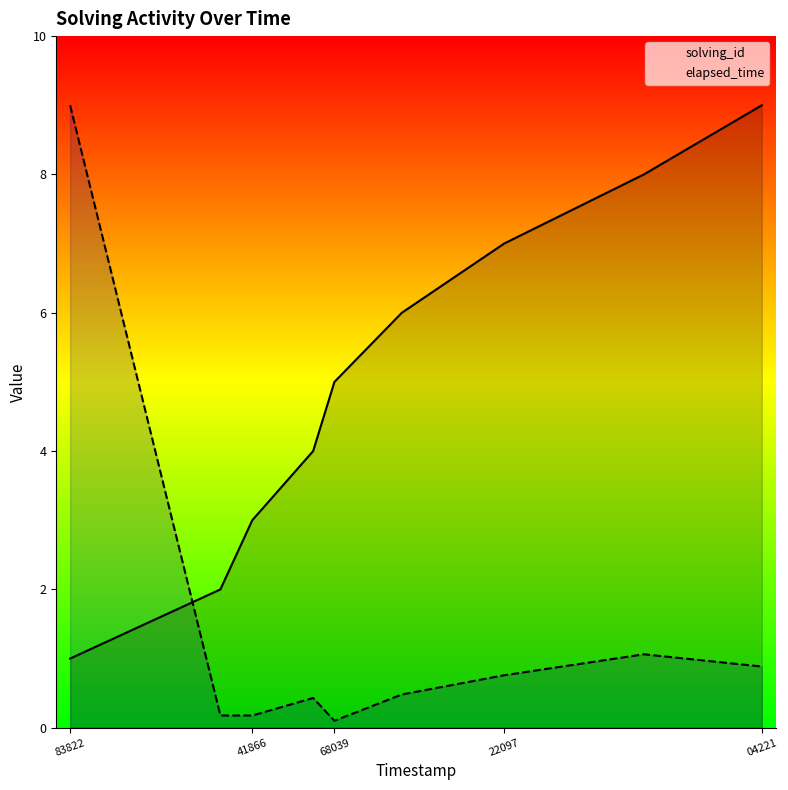

True or false: elapsed_time has more than 0 points higher than both neighbors.

True